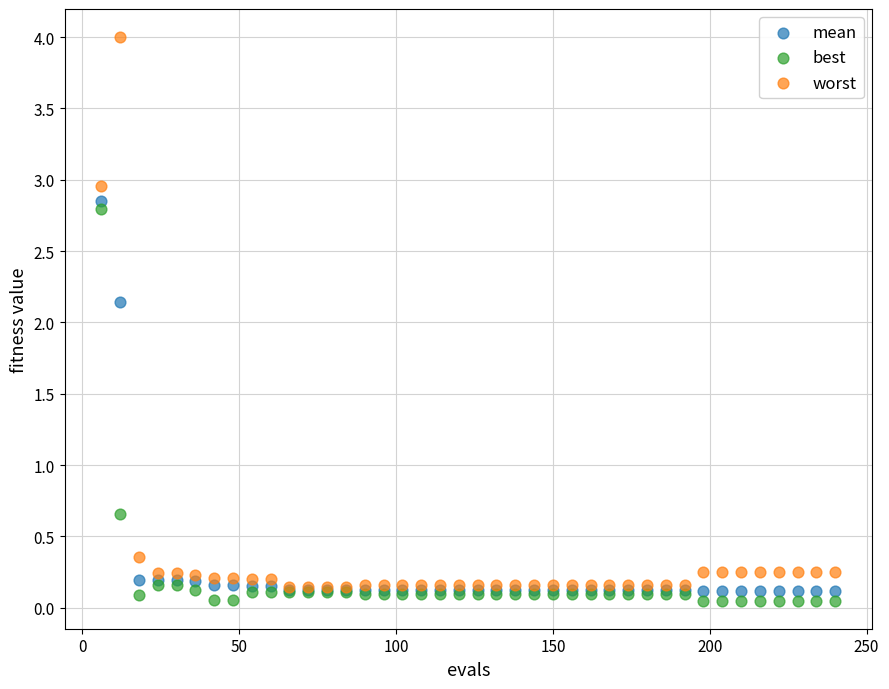

What are all the series names shown in the legend?

mean, best, worst